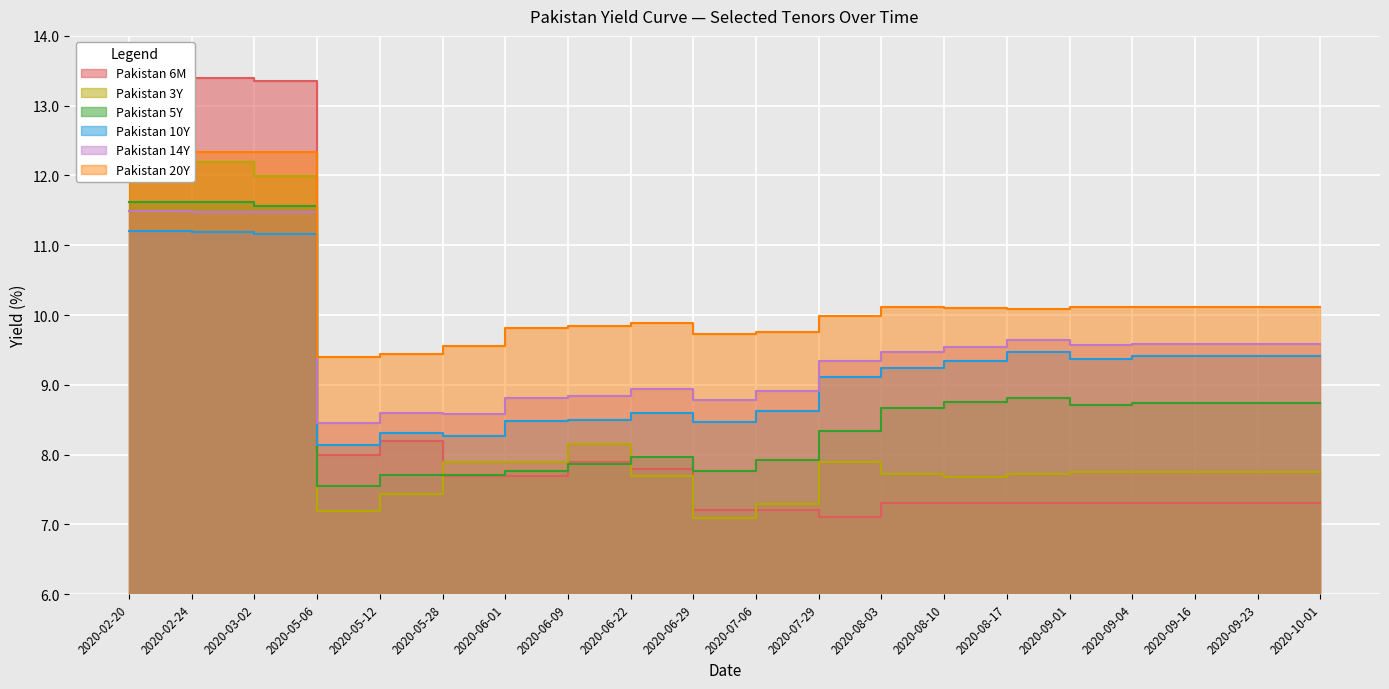

Which label corresponds to the largest value in the chart?

2020-02-20